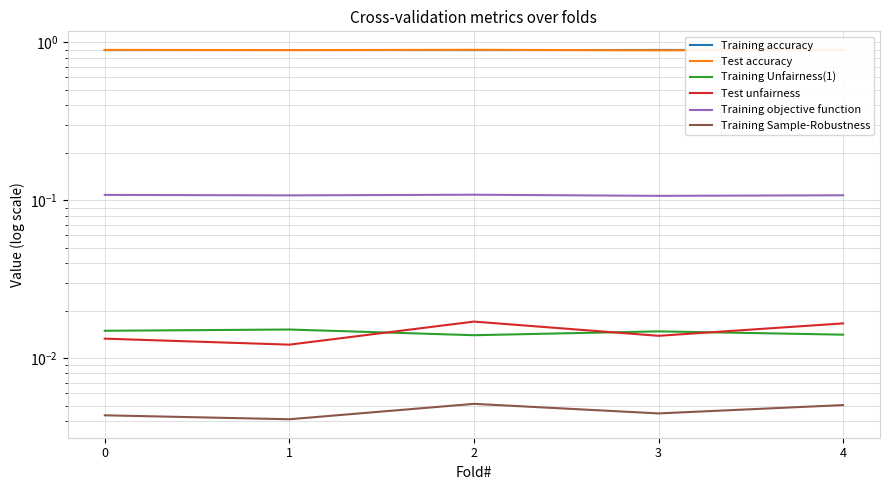

Rank the series by their maximum value, from highest to lowest.

Test accuracy, Training accuracy, Training objective function, Test unfairness, Training Unfairness(1), Training Sample-Robustness